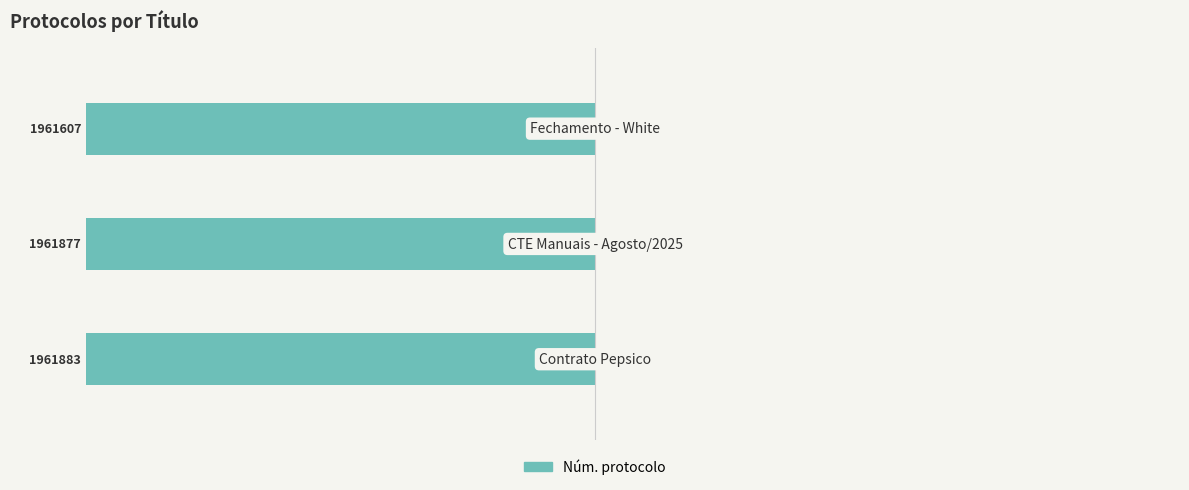

What is the average value?

-100.0